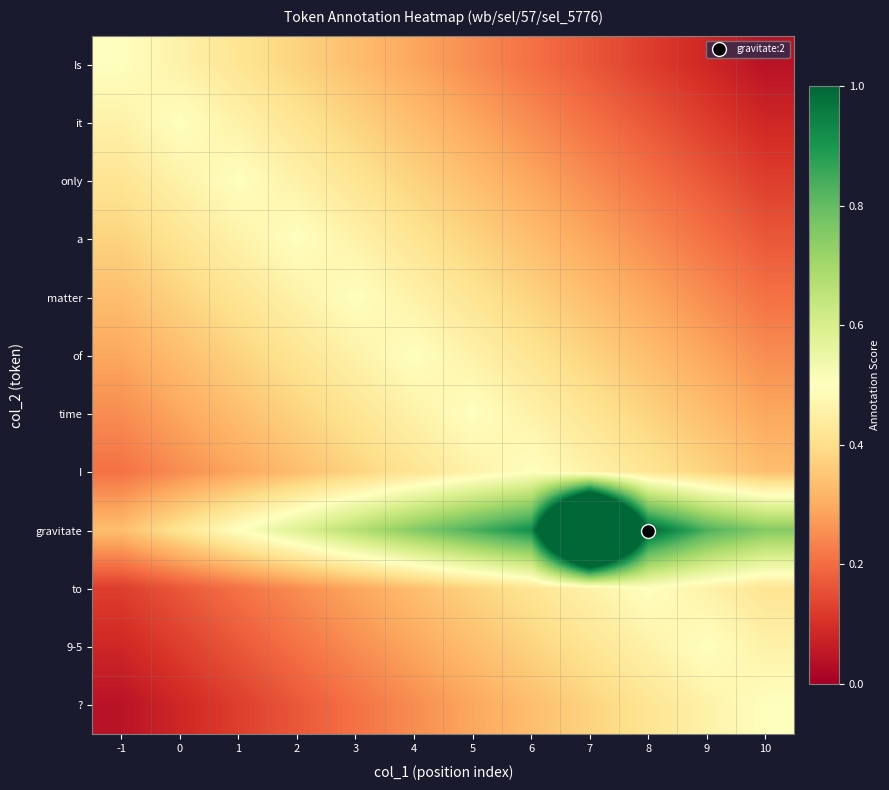

Which category has the lowest value across all series?

10